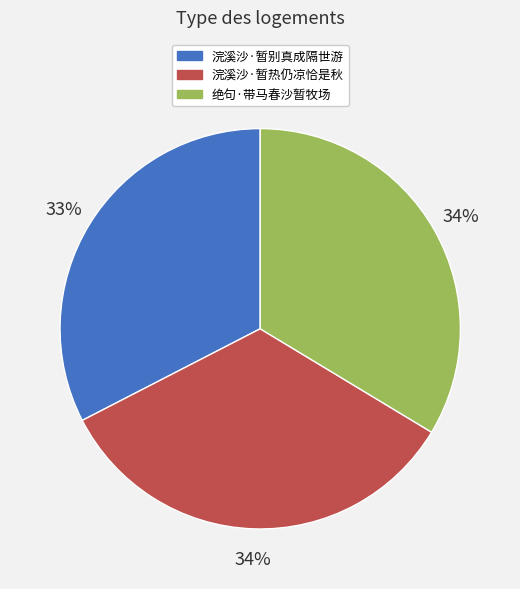

Is the sum of 浣溪沙·暂热仍凉恰是秋 and 绝句·带马春沙暂牧场 greater than half?

Yes